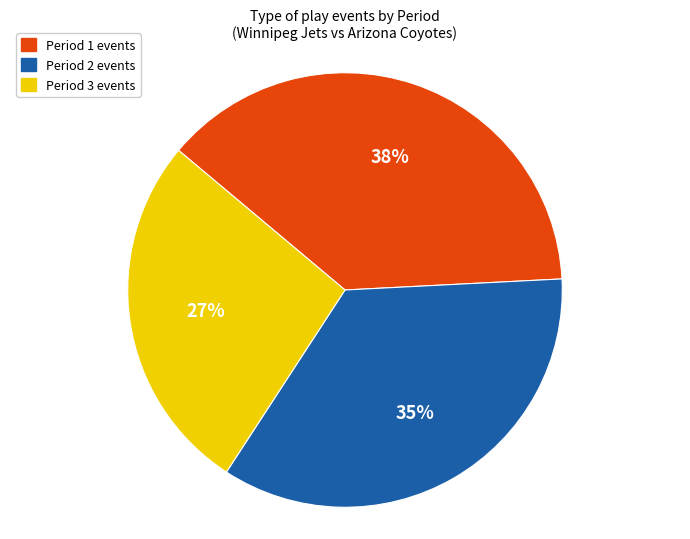

Which slice is the smallest?

Period 3